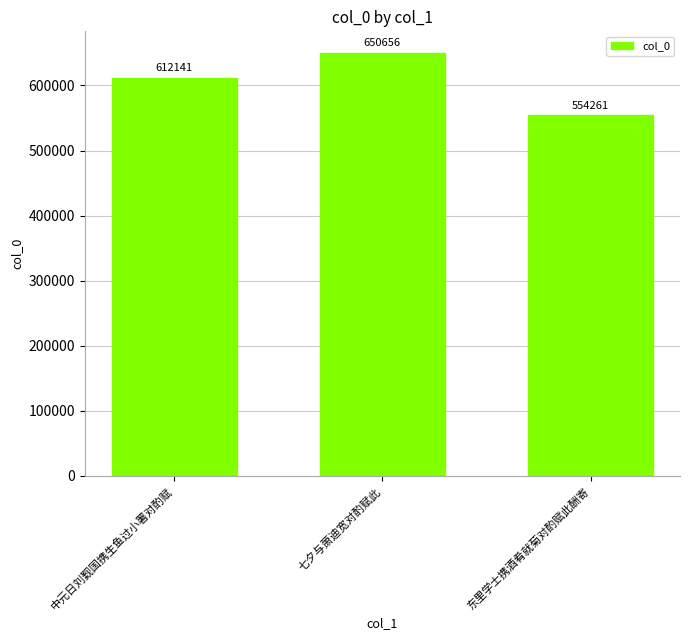

The value at 七夕与萧迪宽对酌赋此 is 970154. True or false?

False